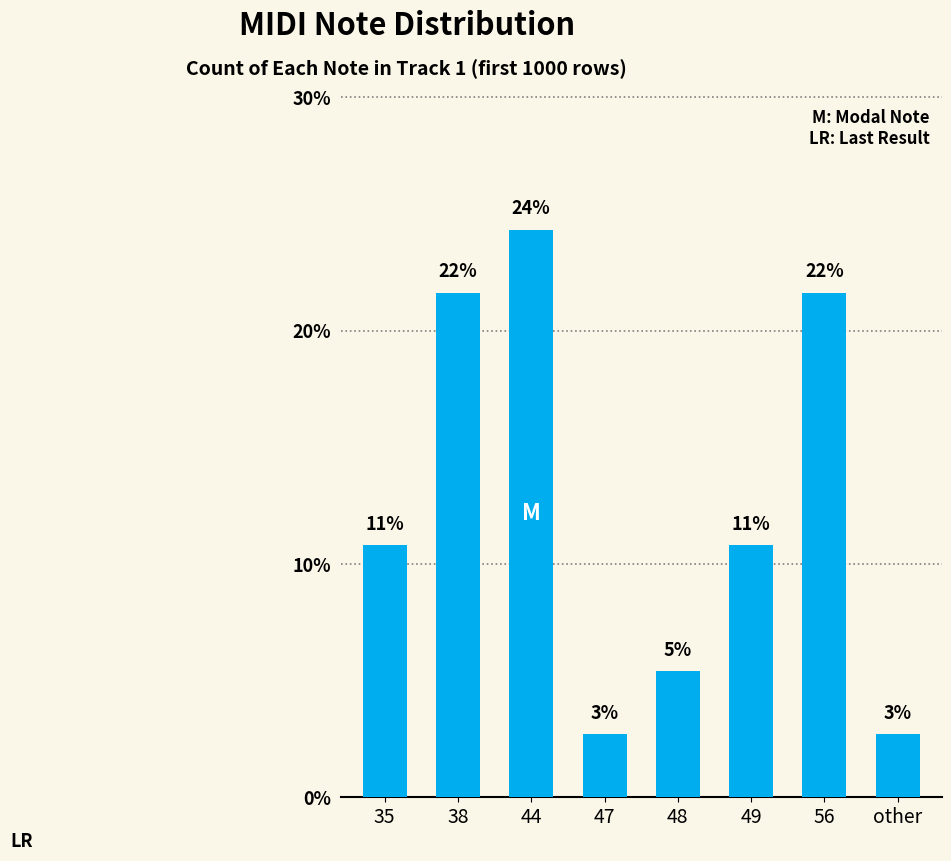

How many bars are there in total?

8